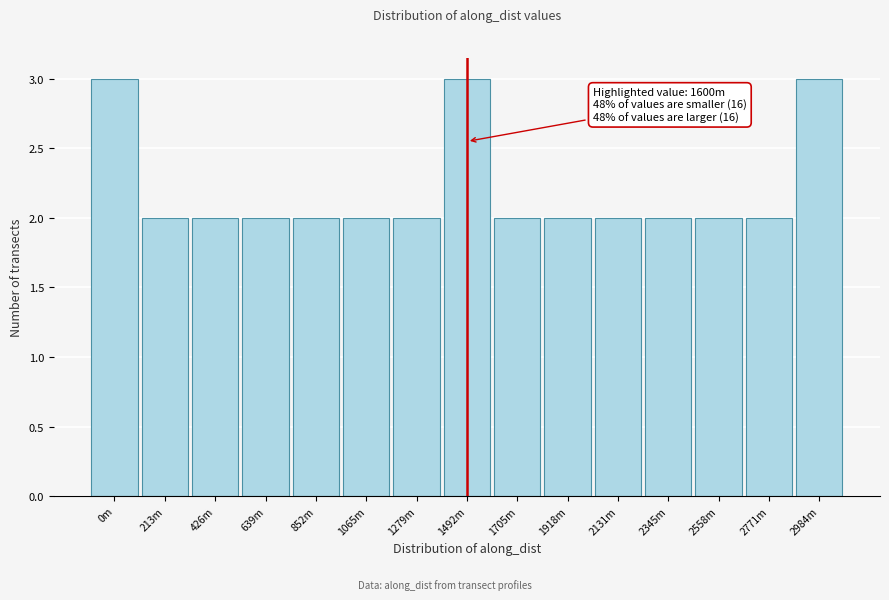

Reading right to left, list all the values displayed in this chart.

2984m=3	2771m=2	2558m=2	2345m=2	2131m=2	1918m=2	1705m=2	1492m=3	1279m=2	1065m=2	852m=2	639m=2	426m=2	213m=2	0m=3